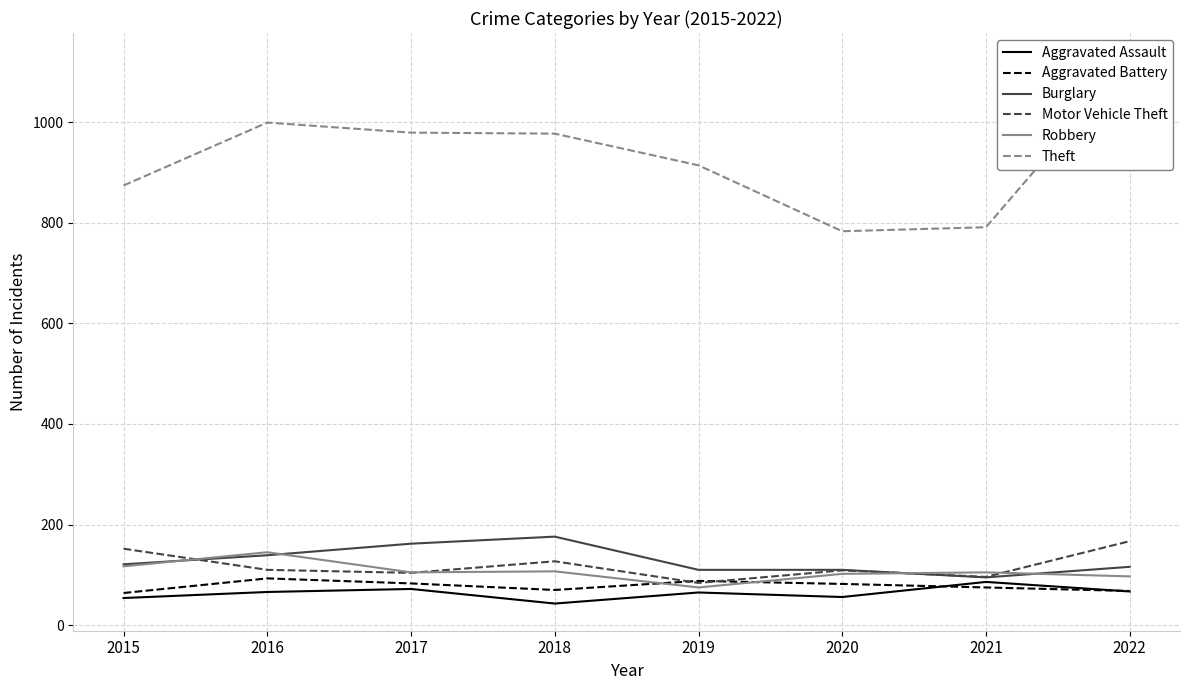

What is the sum of the Aggravated Assault values at 2018 and 2016?

109